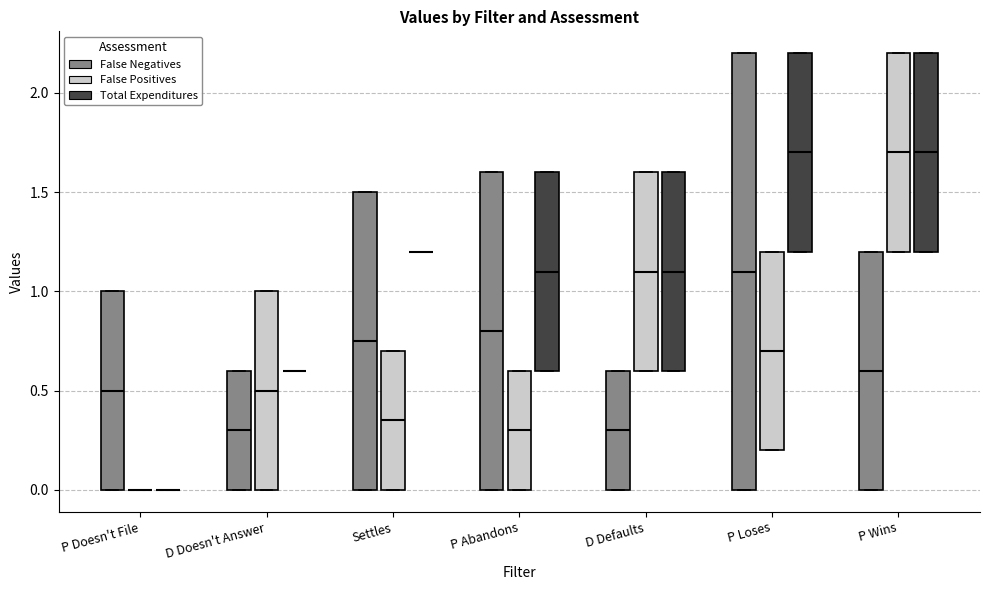

Reading left to right, transcribe this box plot: for each box, give where its median line is, the range the box spans, and where its two whiskers end, as read against the y-axis. The values are not printed on the chart, so give them approximately, as read against the axis.

P Doesn't File (False Negatives): median 0.50, box 0.00 to 1.00, whiskers 0.00 to 1.00
P Doesn't File (False Positives): box collapsed to a line at 0.00, whiskers 0.00 to 0.00
P Doesn't File (Total Expenditures): box collapsed to a line at 0.00, whiskers 0.00 to 0.00
D Doesn't Answer (False Negatives): median 0.30, box 0.00 to 0.60, whiskers 0.00 to 0.60
D Doesn't Answer (False Positives): median 0.50, box 0.00 to 1.00, whiskers 0.00 to 1.00
D Doesn't Answer (Total Expenditures): box collapsed to a line at 0.60, whiskers 0.60 to 0.60
Settles (False Negatives): median 0.75, box 0.00 to 1.50, whiskers 0.00 to 1.50
Settles (False Positives): median 0.35, box 0.00 to 0.70, whiskers 0.00 to 0.70
Settles (Total Expenditures): box collapsed to a line at 1.20, whiskers 1.20 to 1.20
P Abandons (False Negatives): median 0.80, box 0.00 to 1.60, whiskers 0.00 to 1.60
P Abandons (False Positives): median 0.30, box 0.00 to 0.60, whiskers 0.00 to 0.60
P Abandons (Total Expenditures): median 1.10, box 0.60 to 1.60, whiskers 0.60 to 1.60
D Defaults (False Negatives): median 0.30, box 0.00 to 0.60, whiskers 0.00 to 0.60
D Defaults (False Positives): median 1.10, box 0.60 to 1.60, whiskers 0.60 to 1.60
D Defaults (Total Expenditures): median 1.10, box 0.60 to 1.60, whiskers 0.60 to 1.60
P Loses (False Negatives): median 1.10, box 0.00 to 2.20, whiskers 0.00 to 2.20
P Loses (False Positives): median 0.70, box 0.20 to 1.20, whiskers 0.20 to 1.20
P Loses (Total Expenditures): median 1.70, box 1.20 to 2.20, whiskers 1.20 to 2.20
P Wins (False Negatives): median 0.60, box 0.00 to 1.20, whiskers 0.00 to 1.20
P Wins (False Positives): median 1.70, box 1.20 to 2.20, whiskers 1.20 to 2.20
P Wins (Total Expenditures): median 1.70, box 1.20 to 2.20, whiskers 1.20 to 2.20